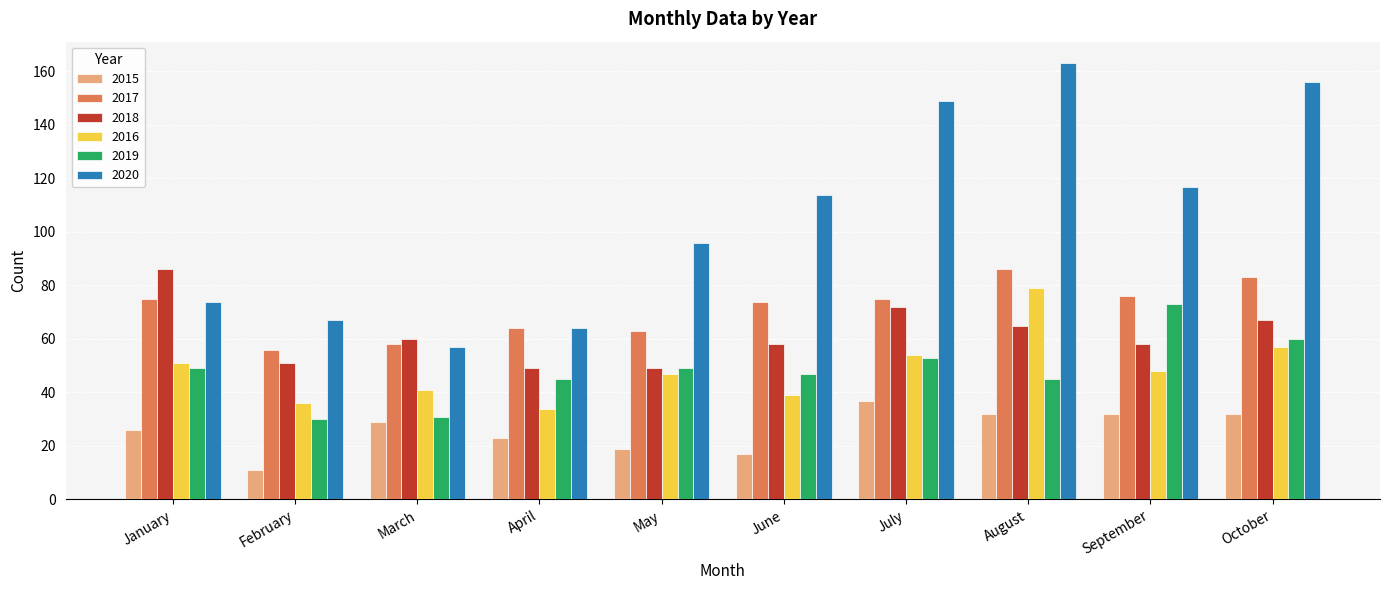

Which series has the largest range (max minus min)?

2020